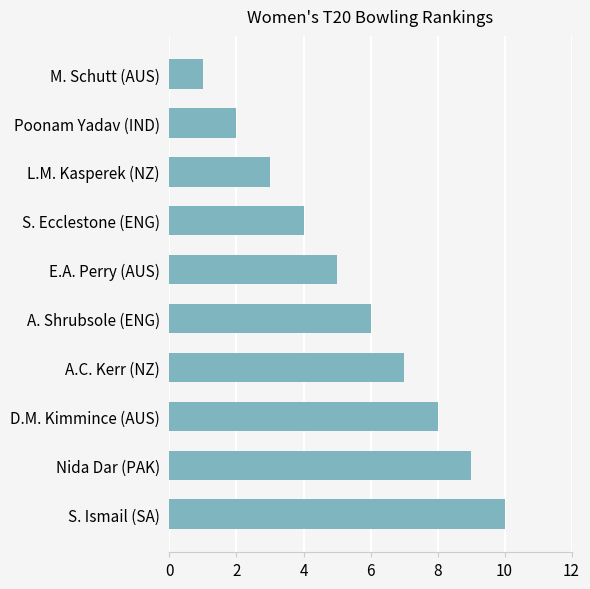

Are the bars grouped side by side (vs. stacked)?

No